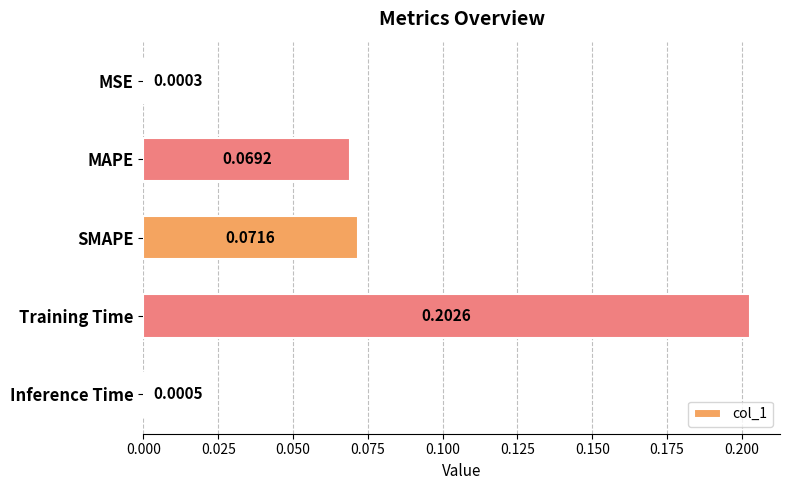

Which label corresponds to the largest value in the chart?

Training Time